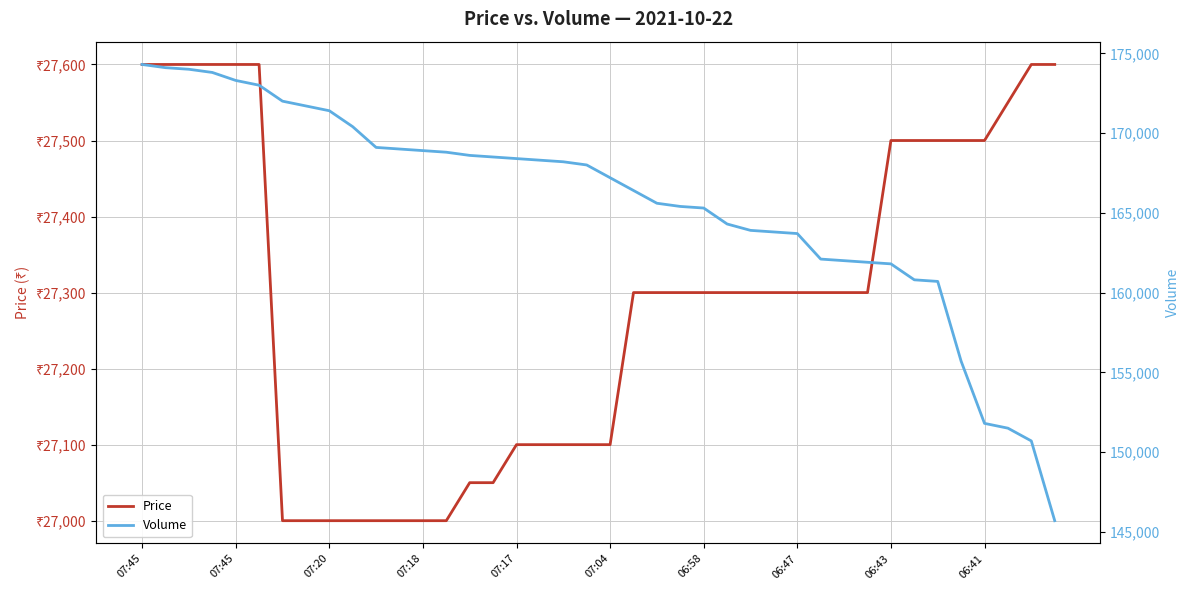

What are all the series names shown in the legend?

Price, Volume